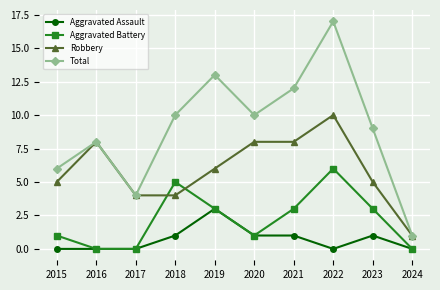

Which series has the largest total across all categories?

Total